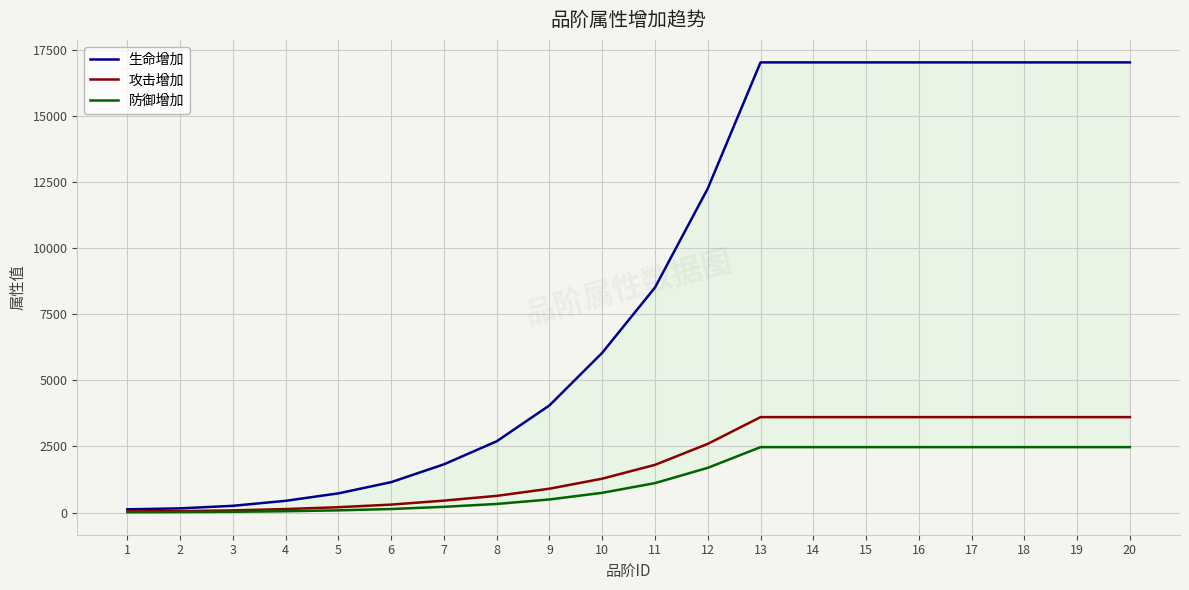

What is the approximate value of 攻击增加 at 12, to the nearest 100?

2600